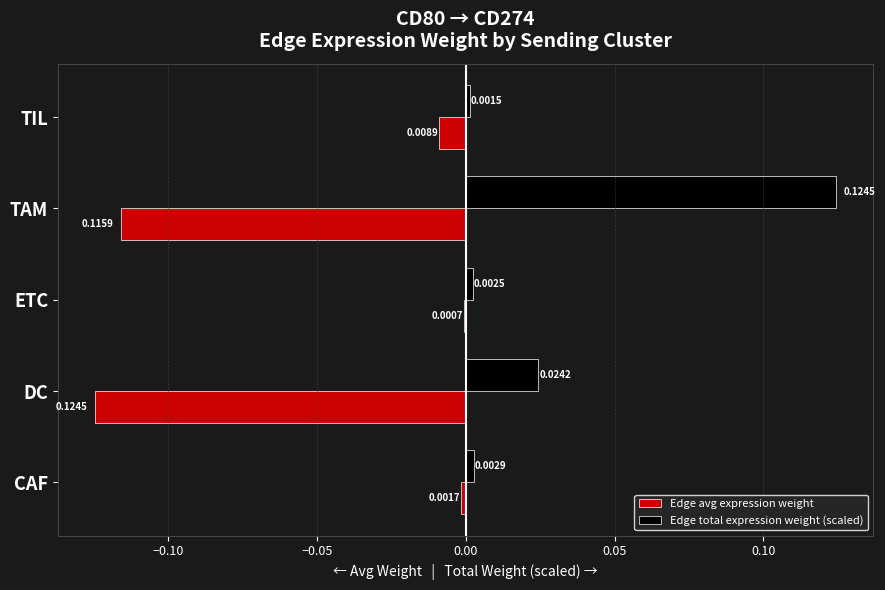

How many distinct data groups are displayed?

2